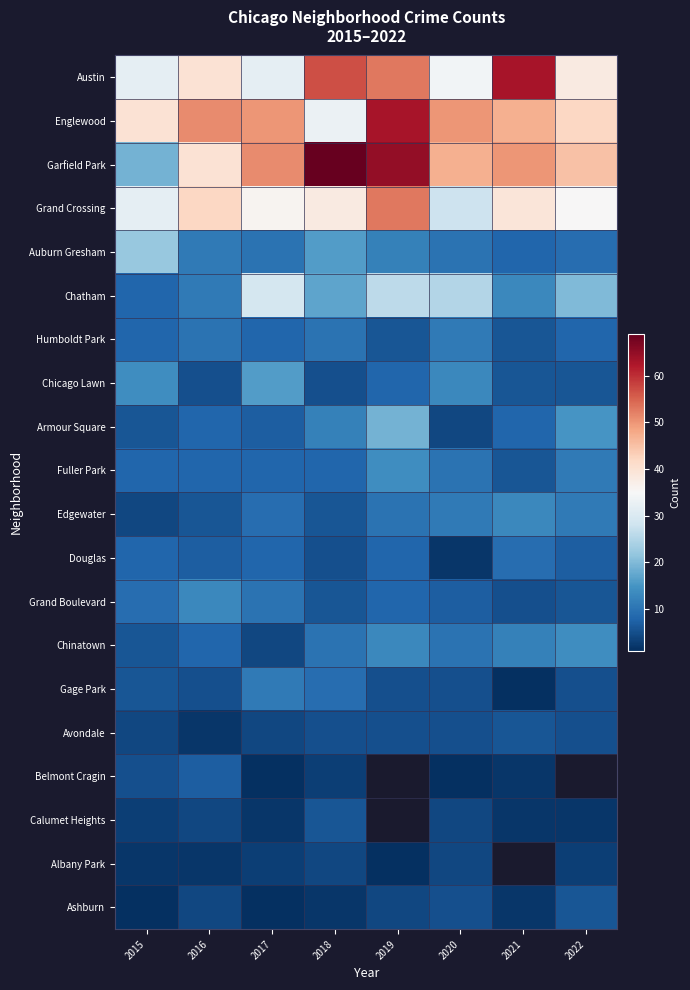

Read the Douglas value at 2021.

9.0